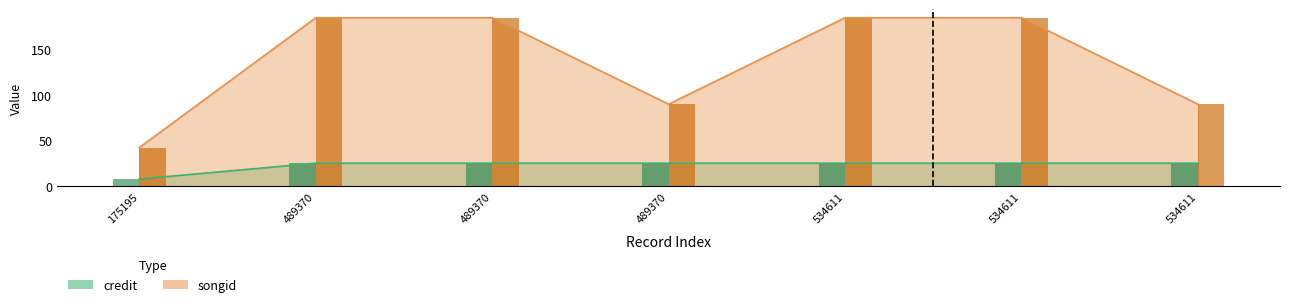

Where does the songid series first go above 184?

489370